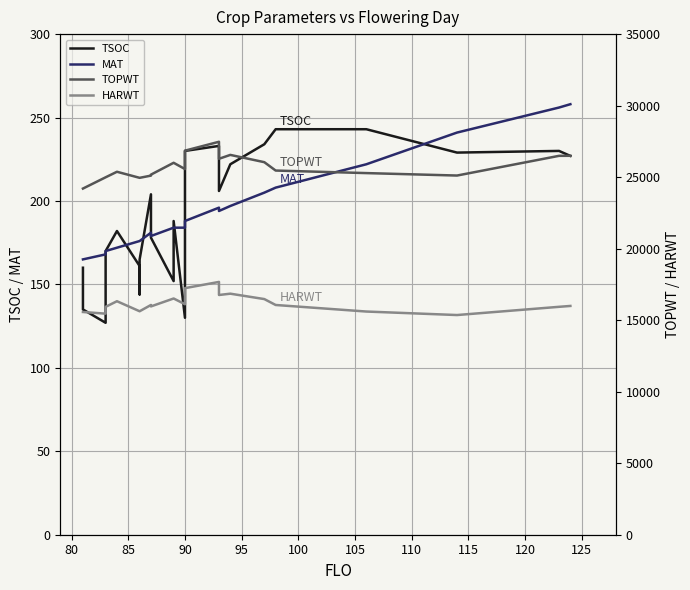

What are all the series names shown in the legend?

TSOC, MAT, TOPWT, HARWT